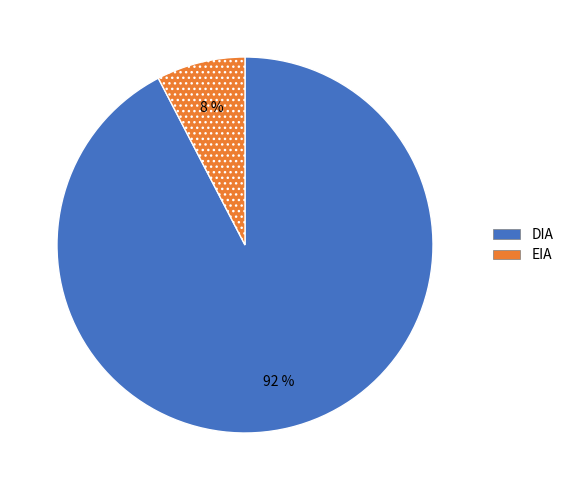

To the nearest percent, what is the average slice percentage?

50%